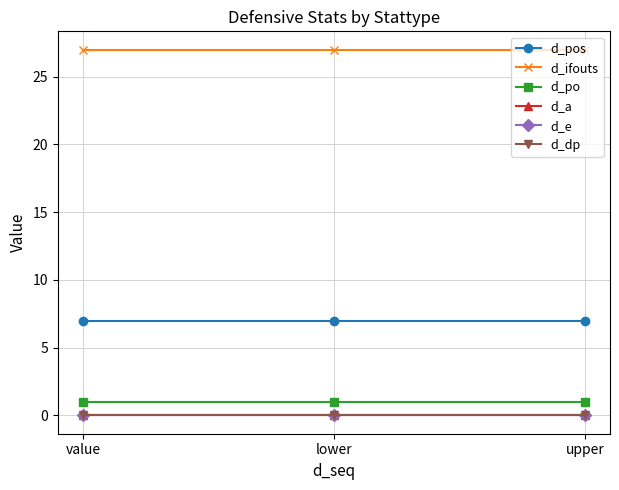

Which series has the widest spread of values?

d_pos